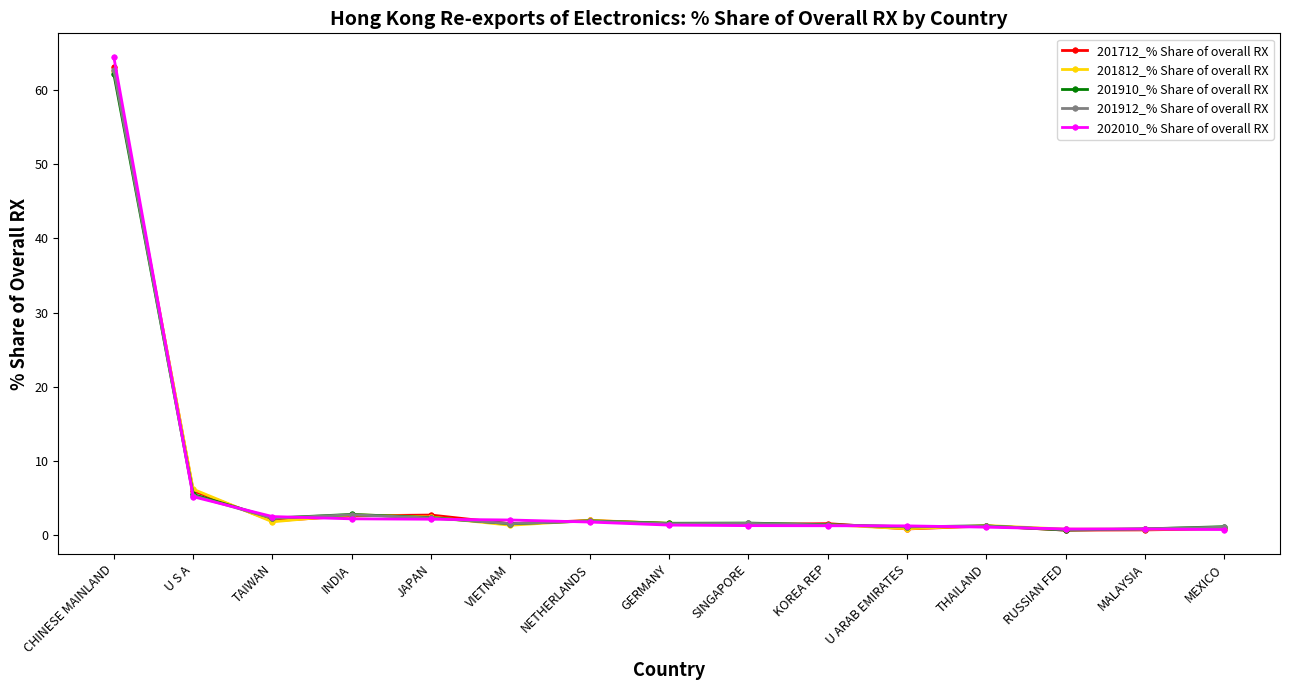

What is the difference between the second highest and minimum values in the 201812_% Share of overall RX series?

5.4